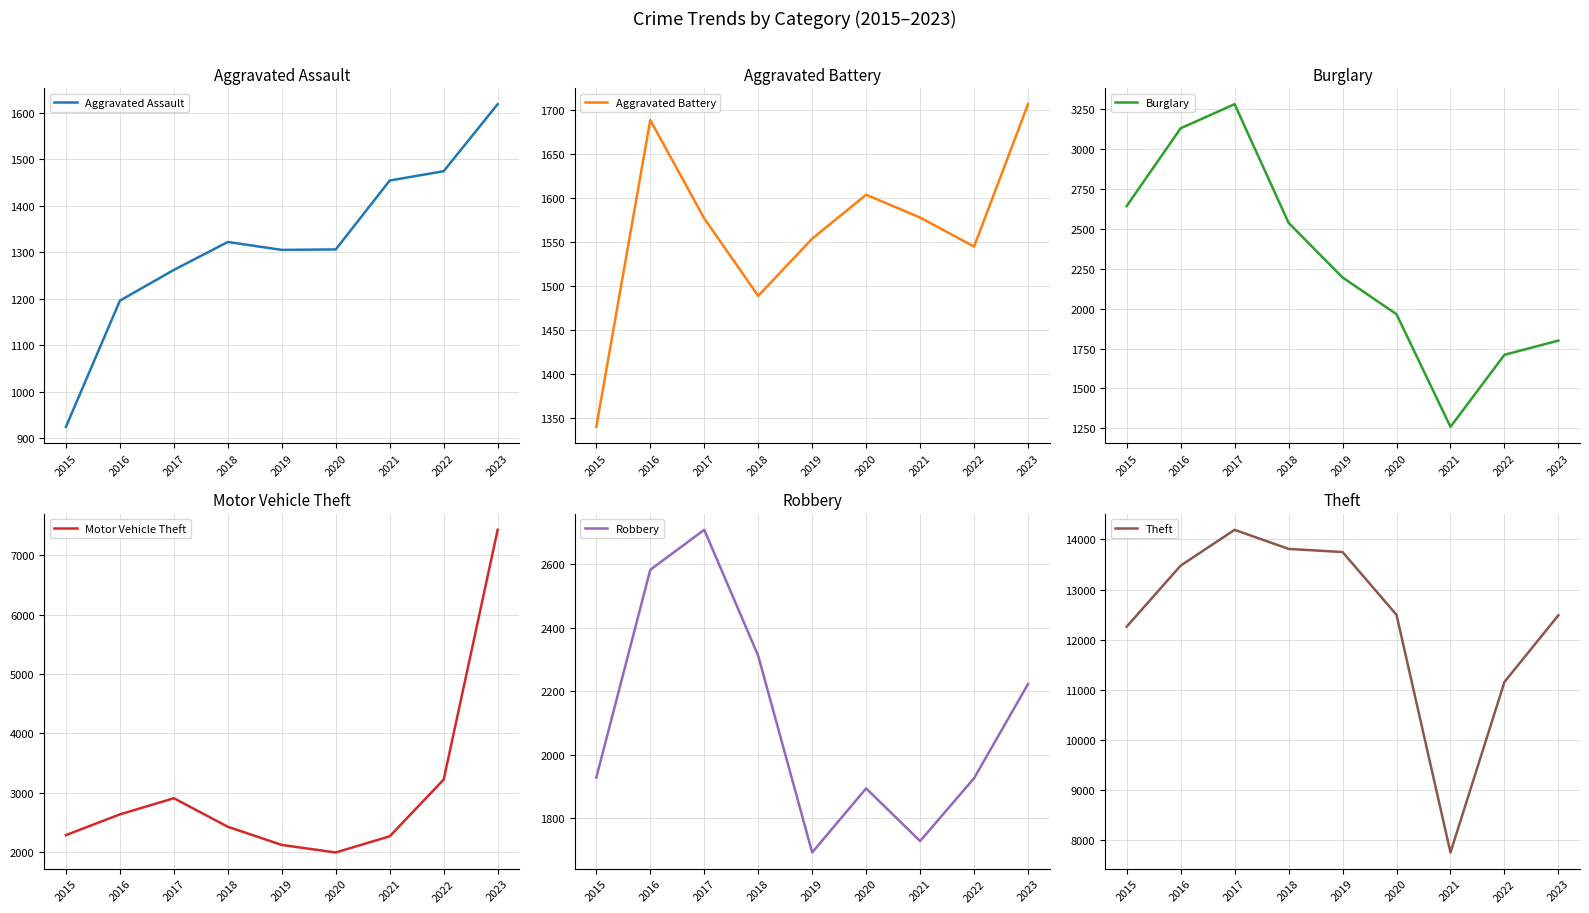

What is the spread (max minus min) of values at 2022?

9685